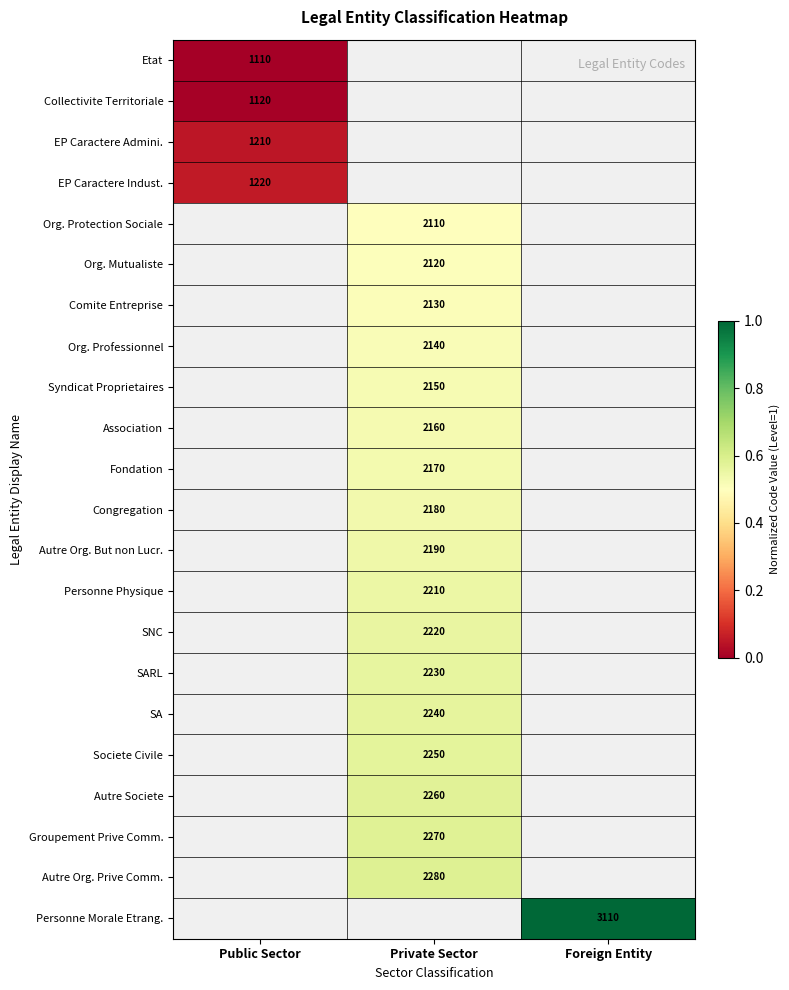

Count the number of data series in this chart.

22